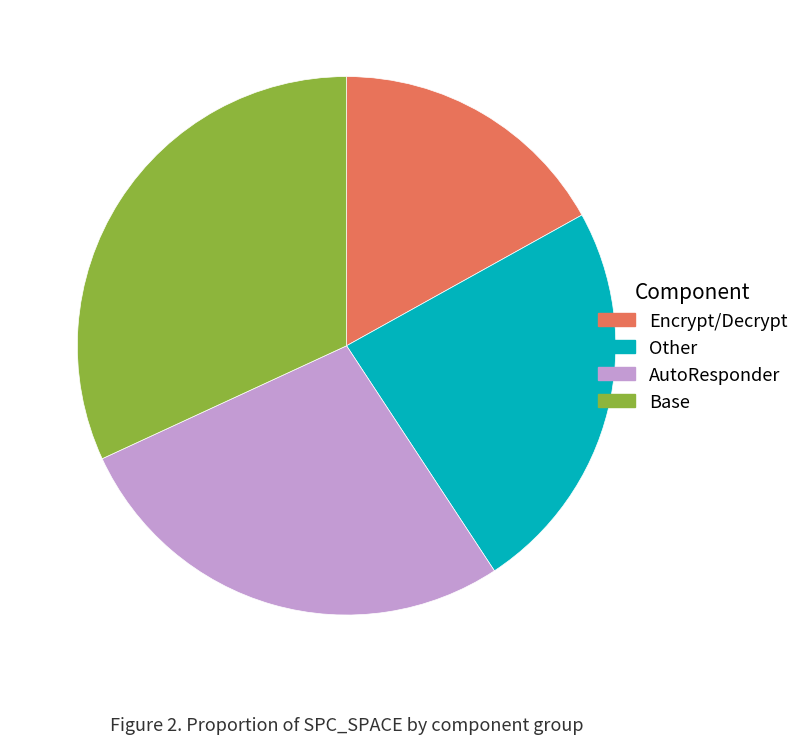

Between Other and Encrypt/Decrypt, which is larger?

Other